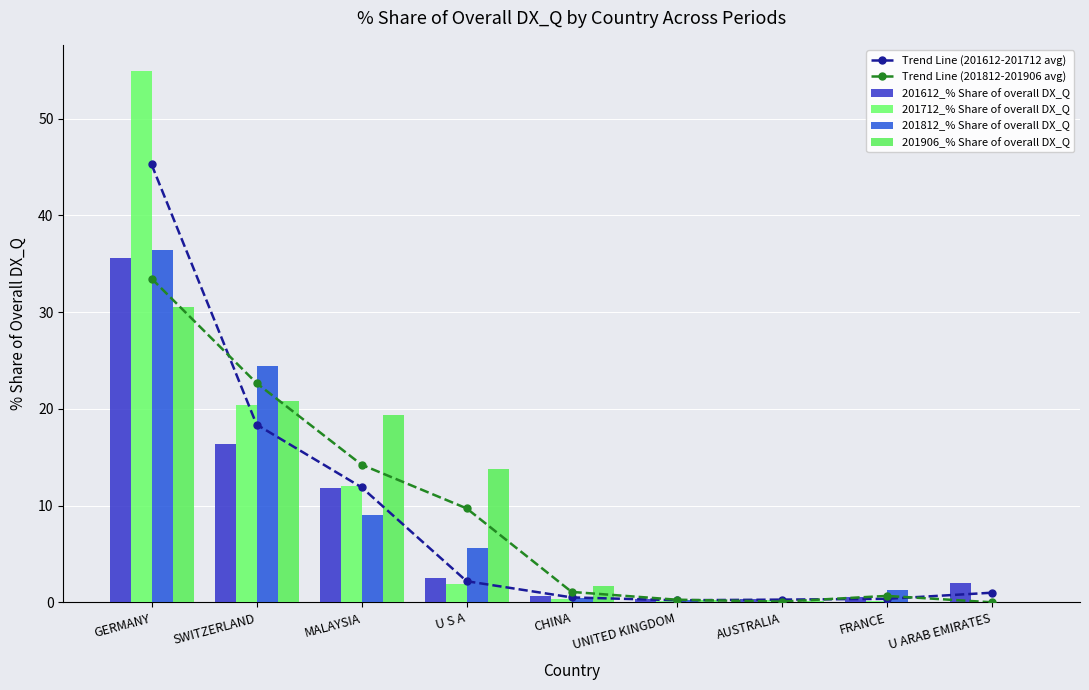

Rank the series at AUSTRALIA from highest to lowest value.

201612_% Share of overall DX_Q, Trend Line (201612-201712 avg), 201712_% Share of overall DX_Q, 201906_% Share of overall DX_Q, Trend Line (201812-201906 avg), 201812_% Share of overall DX_Q